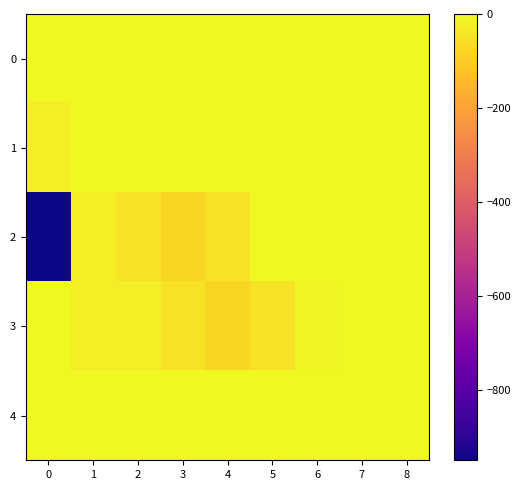

Reading right to left, what are all the values shown in this chart?

0: 8=0	7=0	6=0	5=0	4=0	3=0	2=0	1=0	0=-3
1: 8=0	7=0	6=0	5=0	4=0	3=0	2=0	1=0	0=-25
2: 8=0	7=0	6=0	5=0	4=-50	3=-75	2=-50	1=-25	0=-950
3: 8=0	7=0	6=-5	5=-50	4=-75	3=-50	2=-25	1=-25	0=0
4: 8=0	7=0	6=0	5=0	4=0	3=0	2=0	1=0	0=0